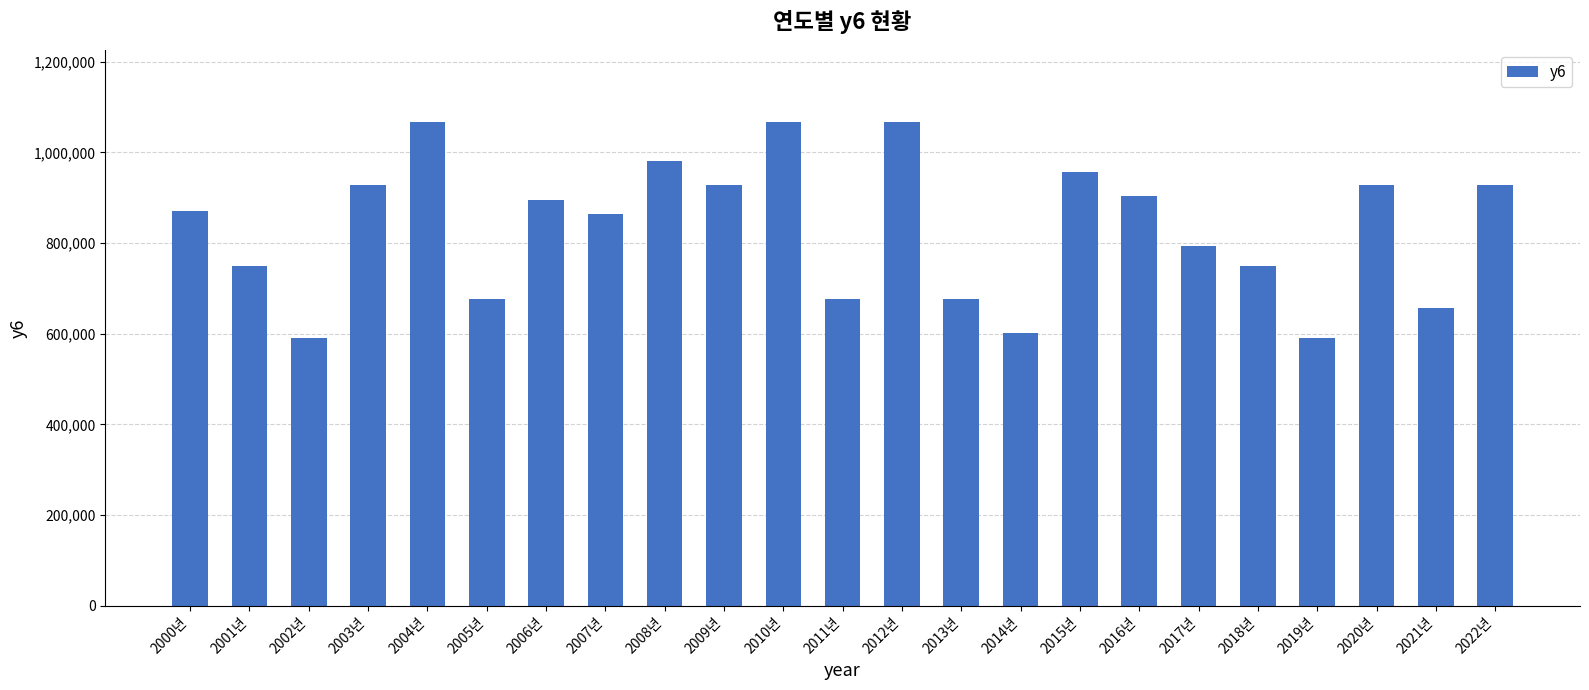

What is the sum of all values?

19140678